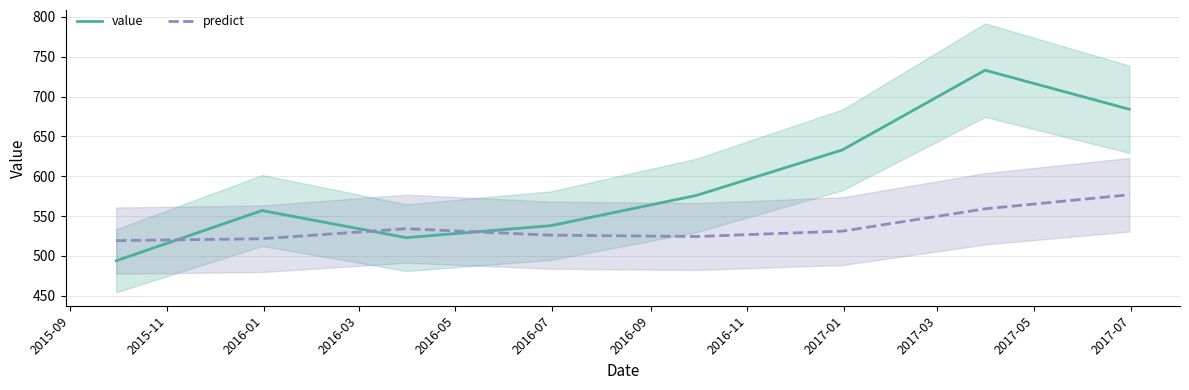

Reading left to right, extract all data points from this chart.

value: 494.0	557.0	523.0	538.0	576.0	633.0	733.0	684.0
predict: 519.3	521.6	534.2	526.1	524.4	531.2	559.2	576.8